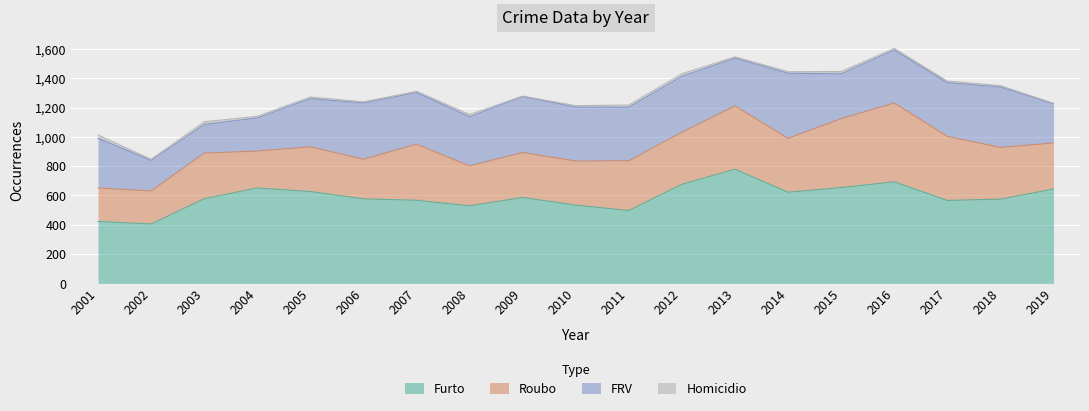

True or false: Furto and FRV cross at least once.

False